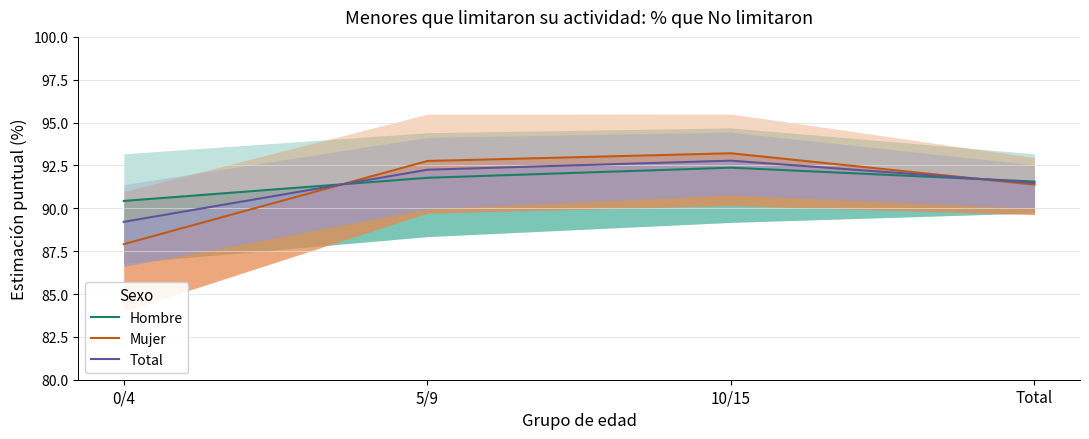

Does the chart display data point markers on the line(s)?

No